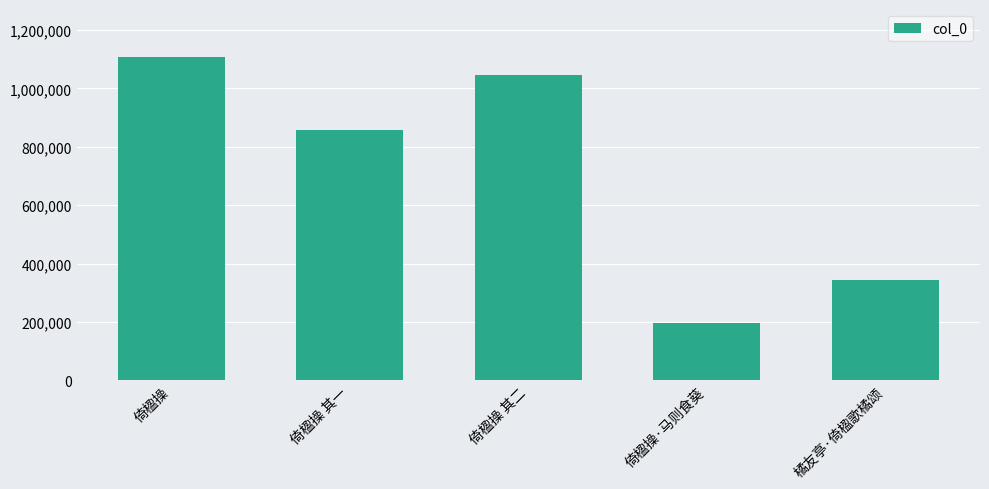

What is the difference between the values at 倚楹操·马则食葵 and 倚楹操 其一?

661354